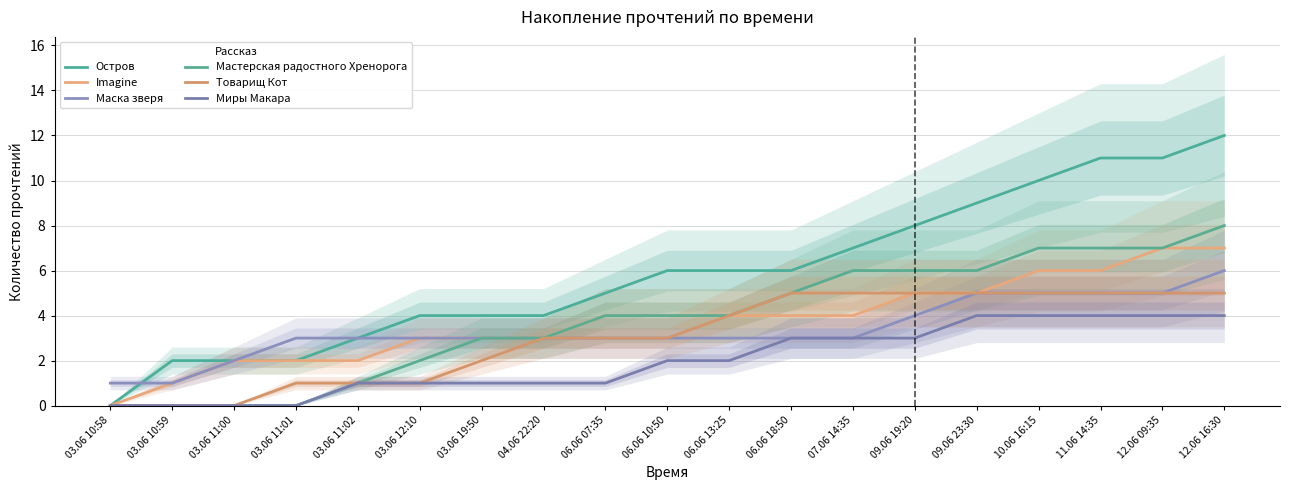

Reading right to left, transcribe all the data shown in this chart.

Остров: 12	11	11	10	9	8	7	6	6	6	5	4	4	4	3	2	2	2	0
Imagine: 7	7	6	6	5	5	4	4	4	4	4	3	3	3	2	2	2	1	0
Маска зверя: 6	5	5	5	5	4	3	3	3	3	3	3	3	3	3	3	2	1	1
Мастерская радостного Хренорога: 8	7	7	7	6	6	6	5	4	4	4	3	3	2	1	0	0	0	0
Товарищ Кот: 5	5	5	5	5	5	5	5	4	3	3	3	2	1	1	1	0	0	0
Миры Макара: 4	4	4	4	4	3	3	3	2	2	1	1	1	1	1	0	0	0	0